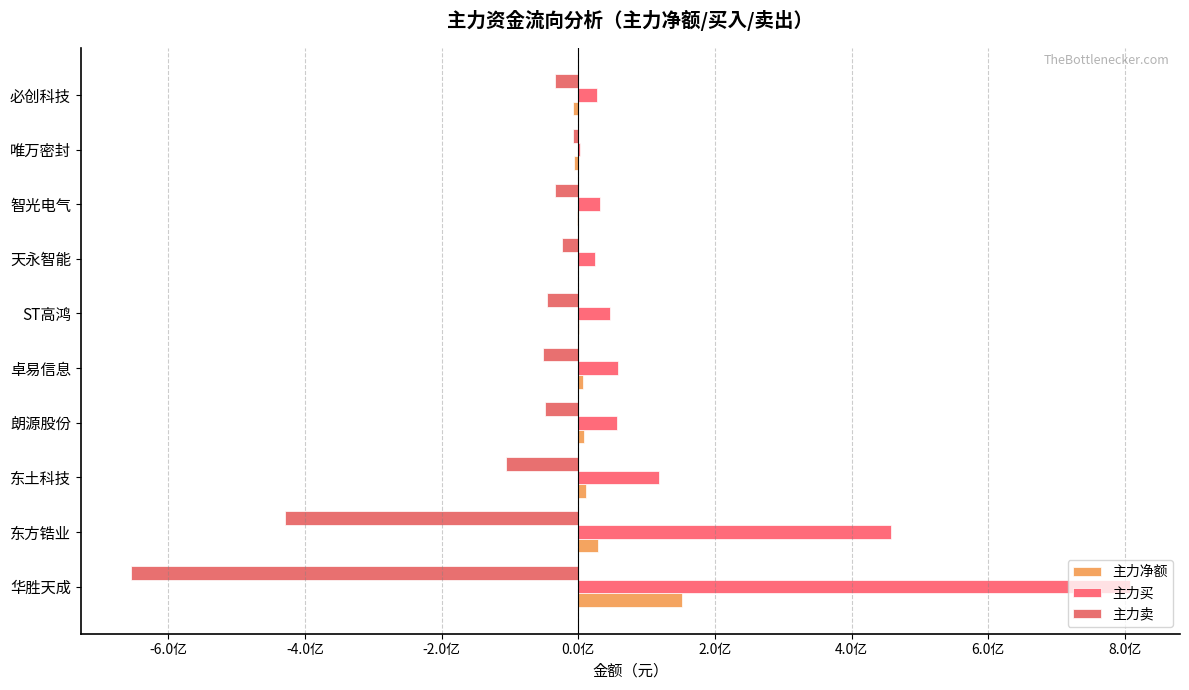

At which category is the sum across all series the highest?

华胜天成